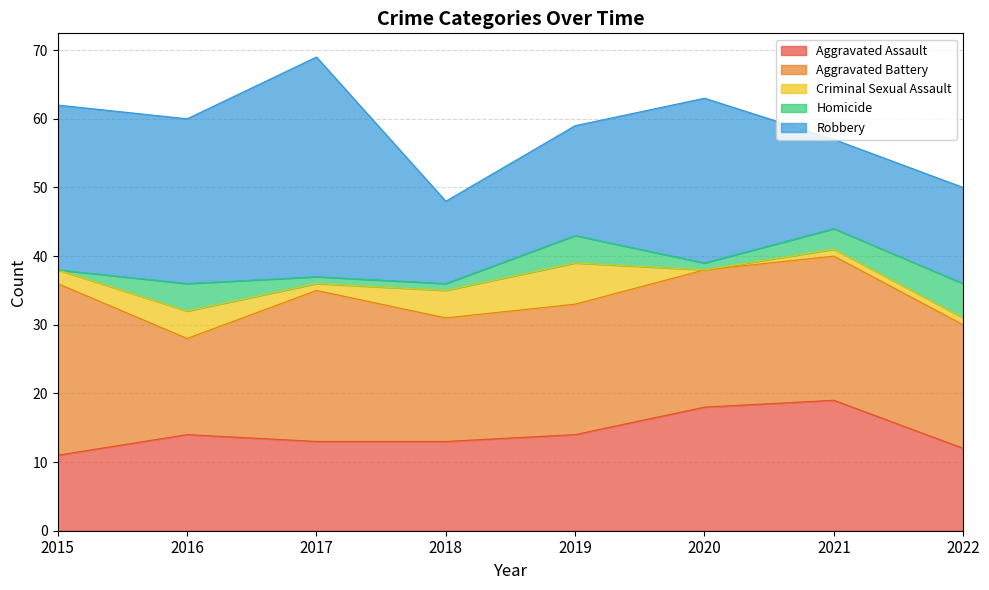

Where is the first local maximum for Aggravated Assault?

2016